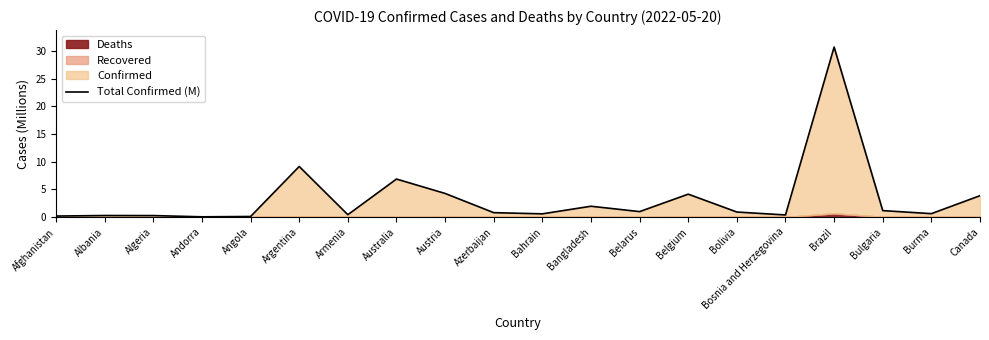

What is the change in value from Armenia to Australia?

+6.4